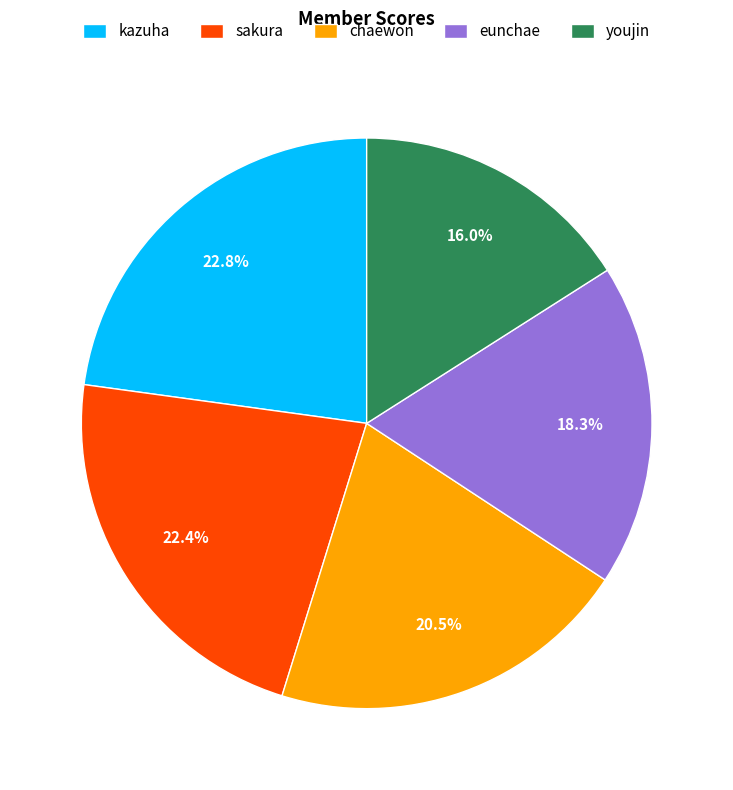

To the nearest percent, what is the difference between the largest and smallest slice percentages?

7%